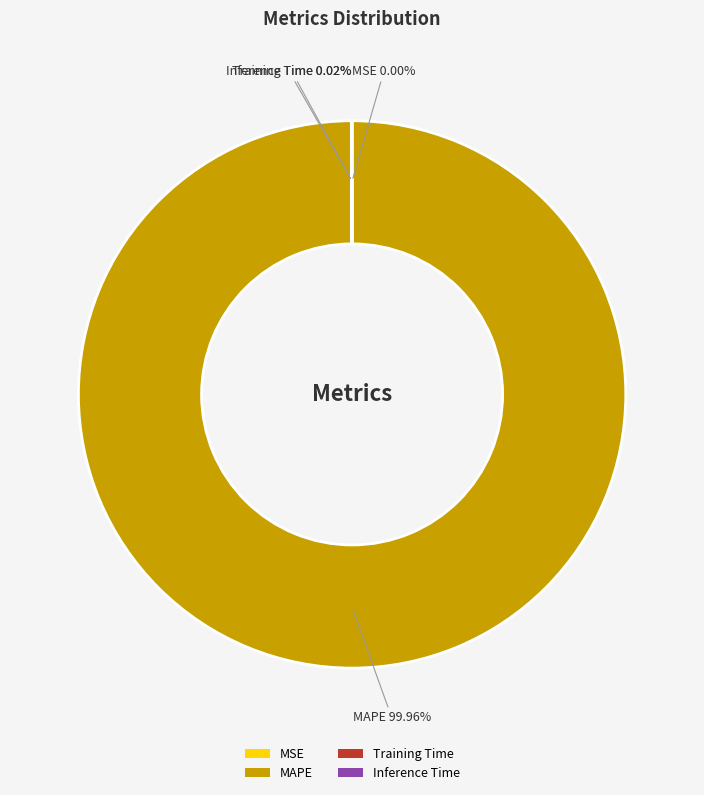

Does MAPE represent more than half of the total?

Yes